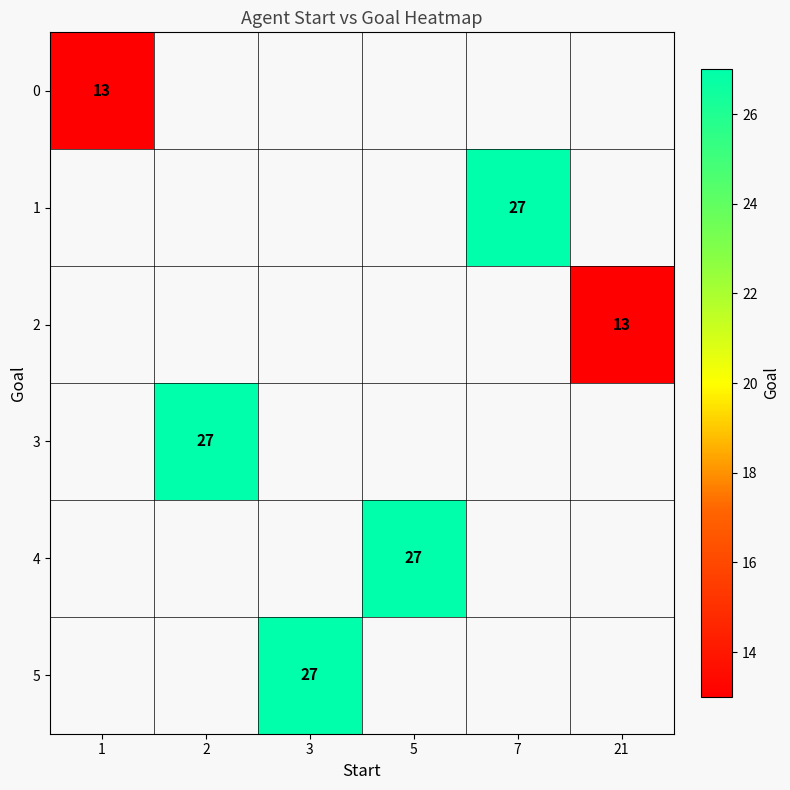

The value of 4 at 5 is 27. True or false?

True